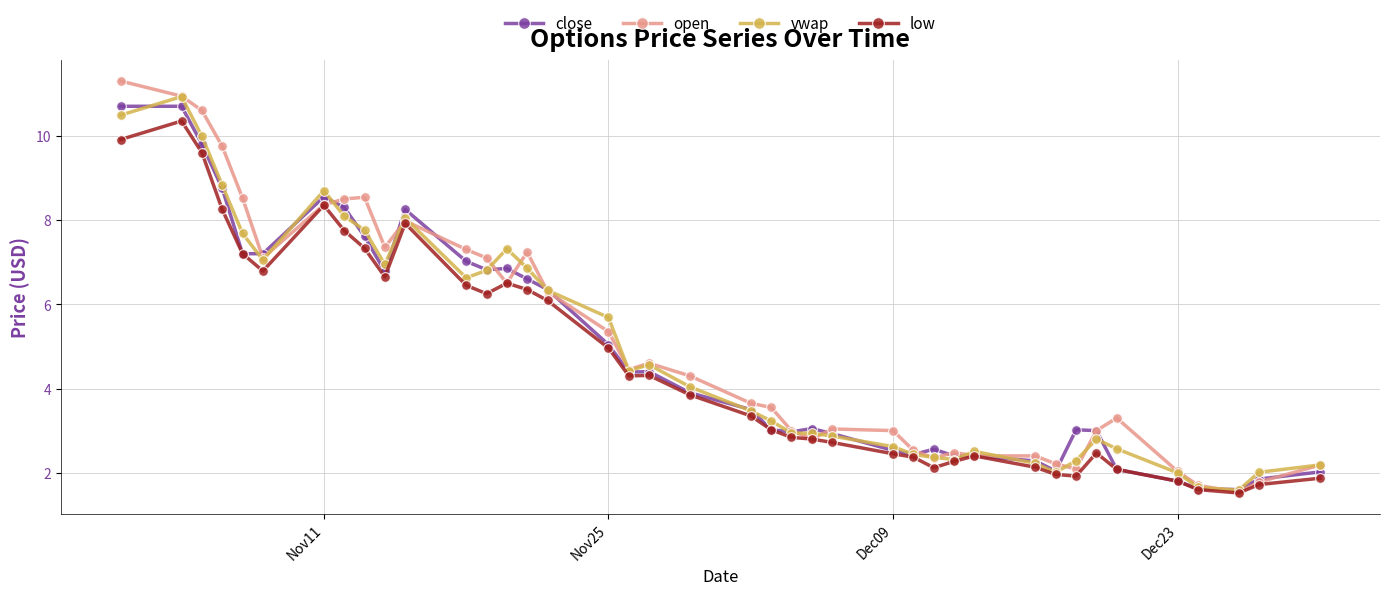

True or false: low has more than 1 points higher than both neighbors.

True